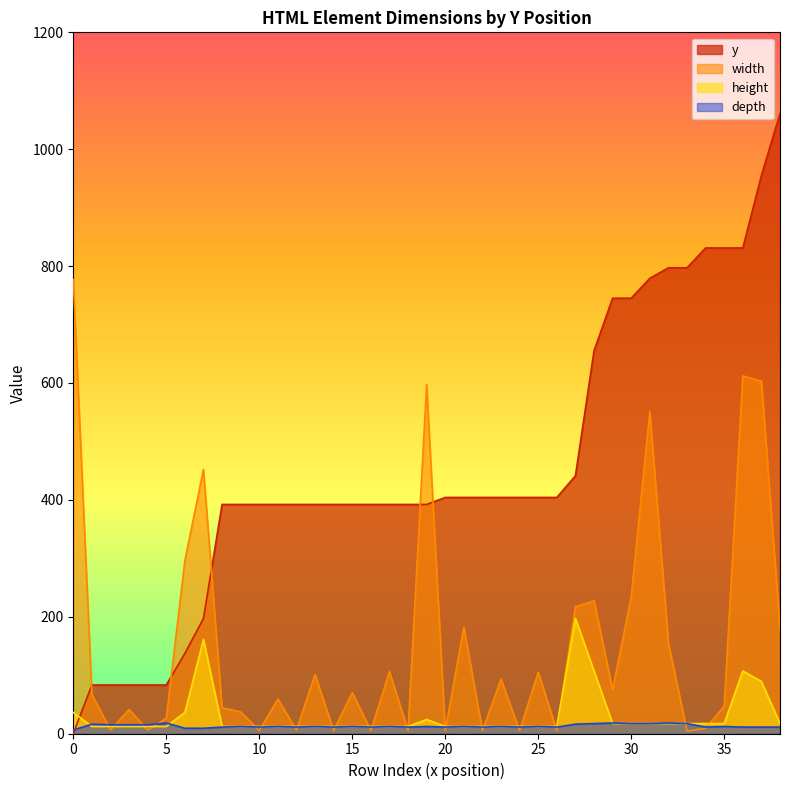

Rank the series at 441 from highest to lowest value.

y, width, height, depth